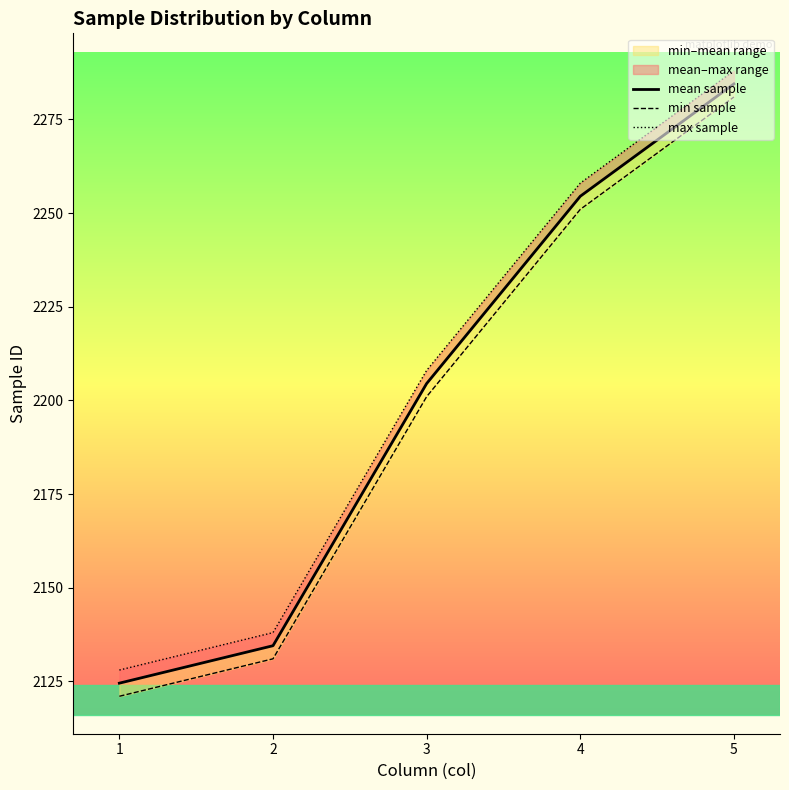

How many values in the mean sample series are below 2204?

2